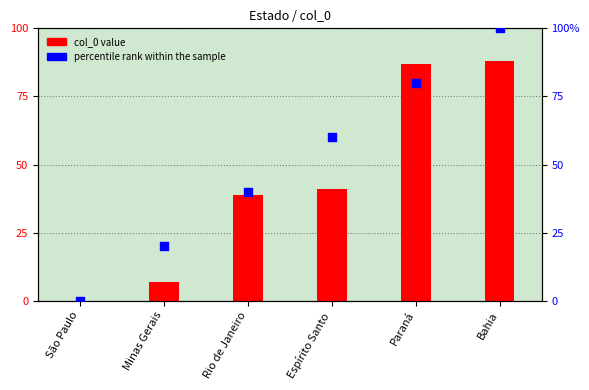

Is the value of col_0 value at Minas Gerais greater than the value of percentile rank within the sample at Bahia?

No